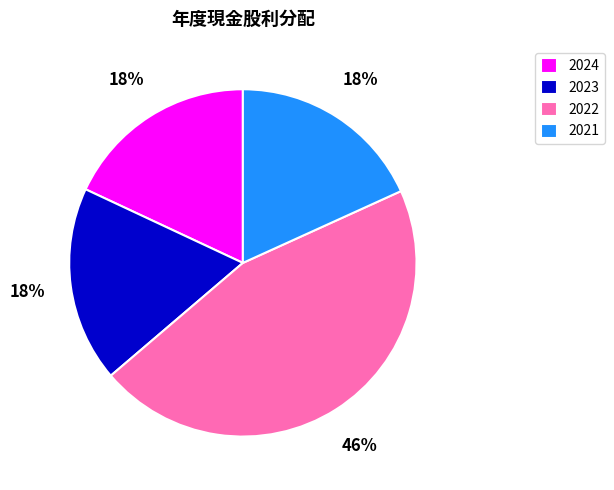

To the nearest percent, what is the difference between the largest and smallest slice percentages?

28%